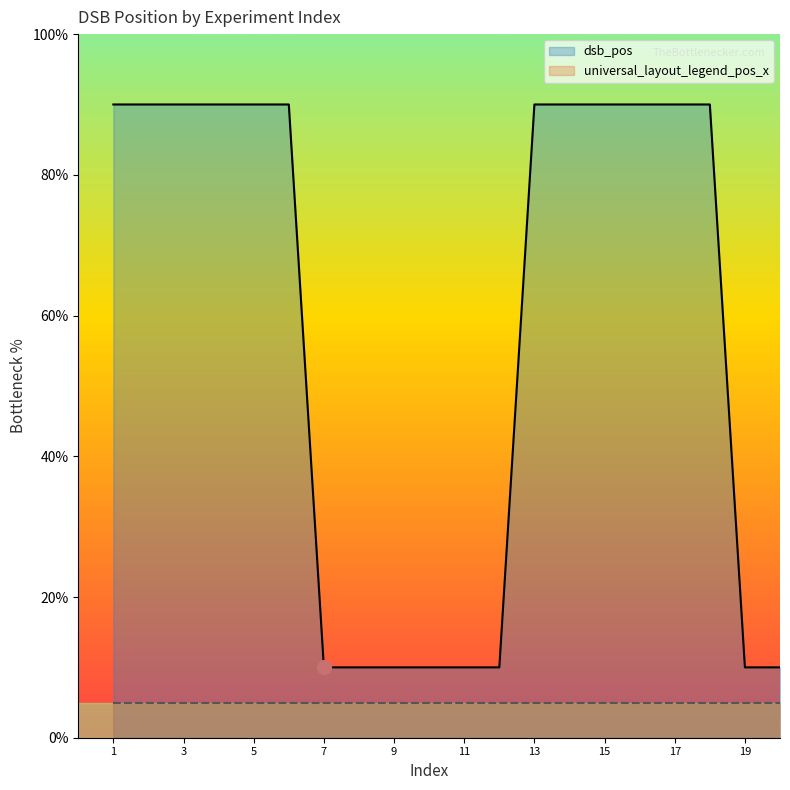

List the series in order of their overall mean, lowest first.

universal_layout_legend_pos_x, dsb_pos